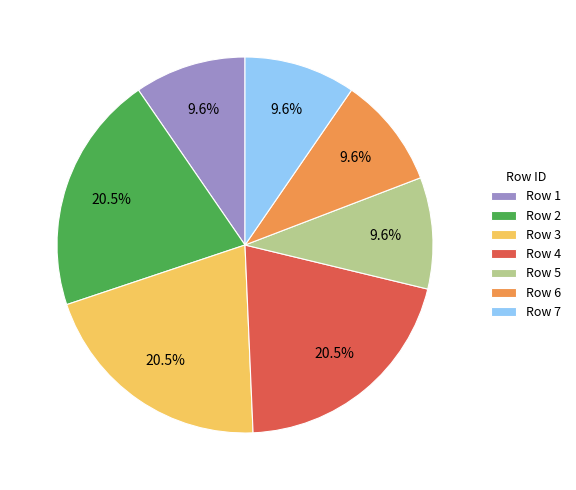

Count the number of slices in the pie.

7